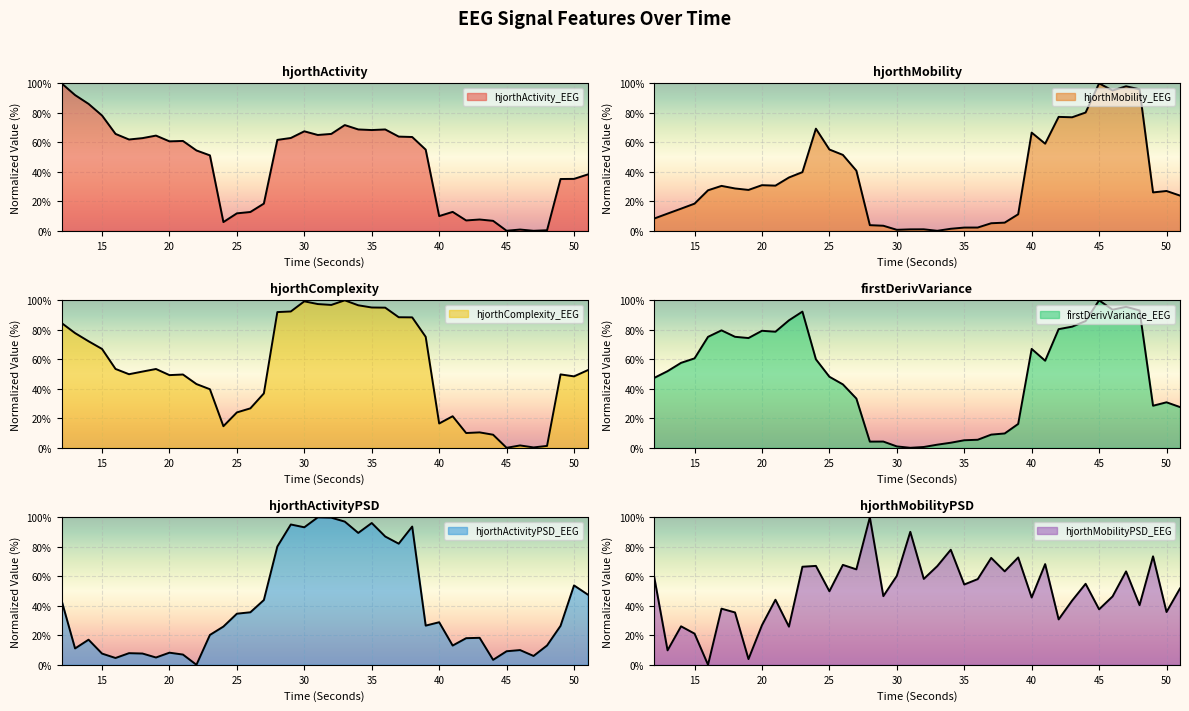

Rank the series by their maximum value, from lowest to highest.

hjorthActivity_EEG, hjorthMobility_EEG, hjorthComplexity_EEG, firstDerivVariance_EEG, hjorthActivityPSD_EEG, hjorthMobilityPSD_EEG